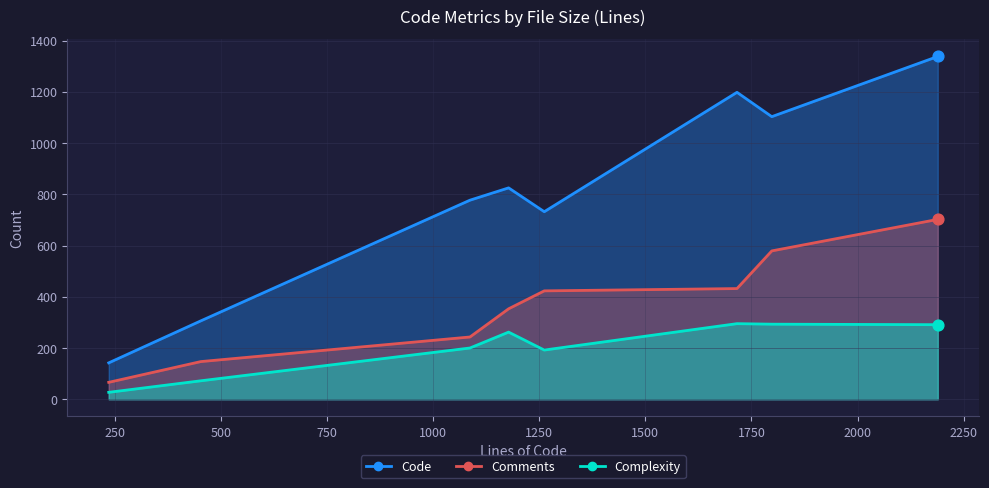

Which series has the largest total across all categories?

Code